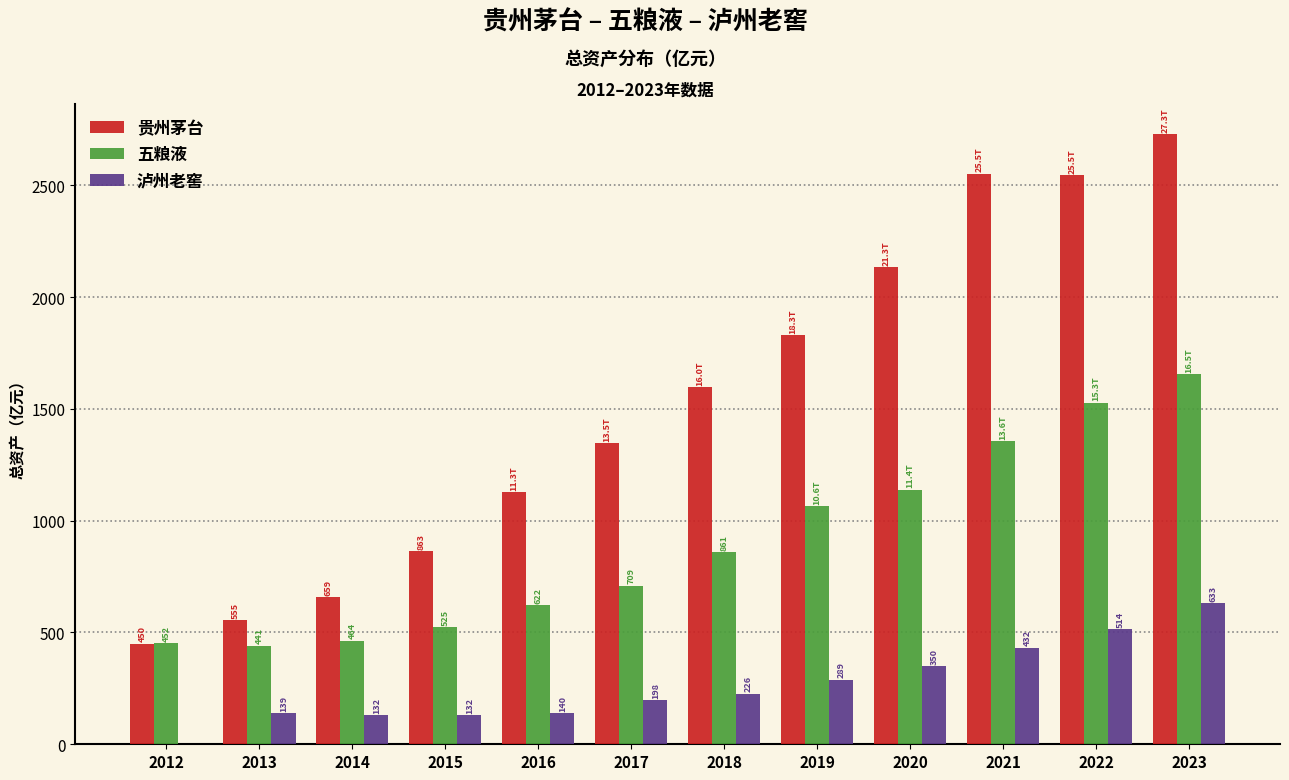

The 贵州茅台 series shows 450.0 at 2012. True or false?

True